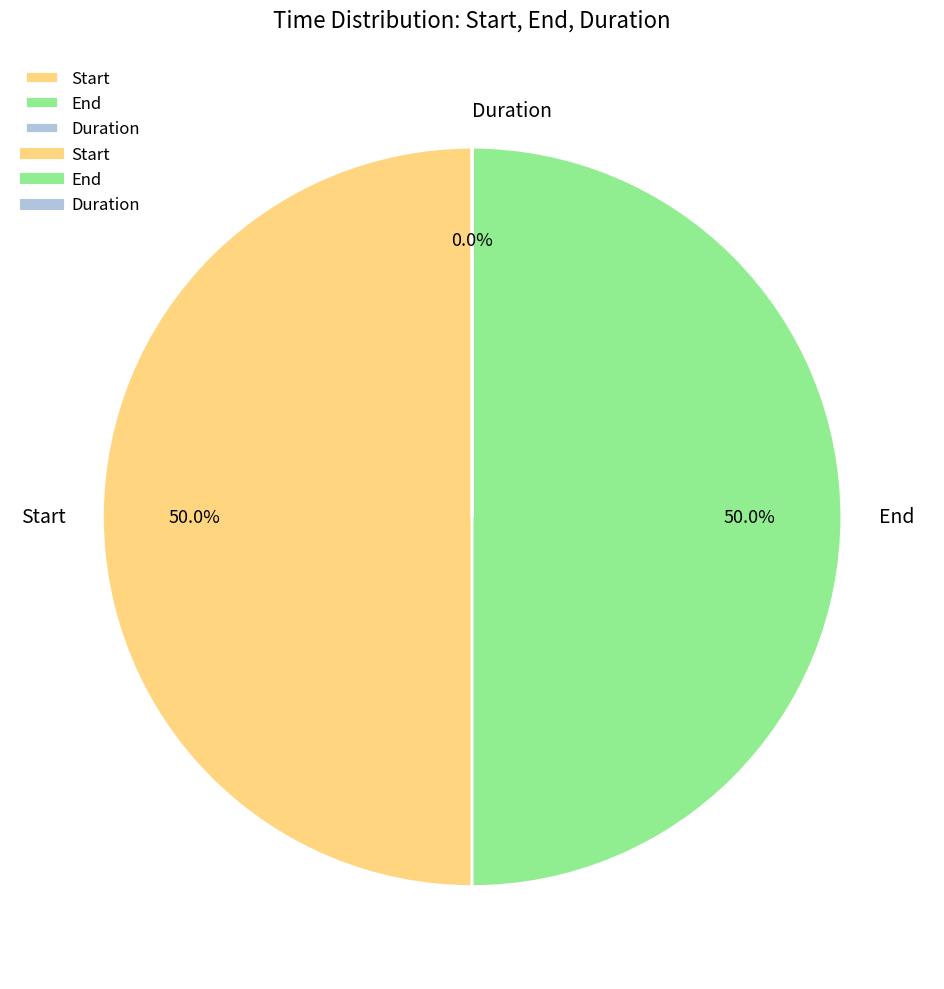

How much of the chart is everything except Start?

50.0%